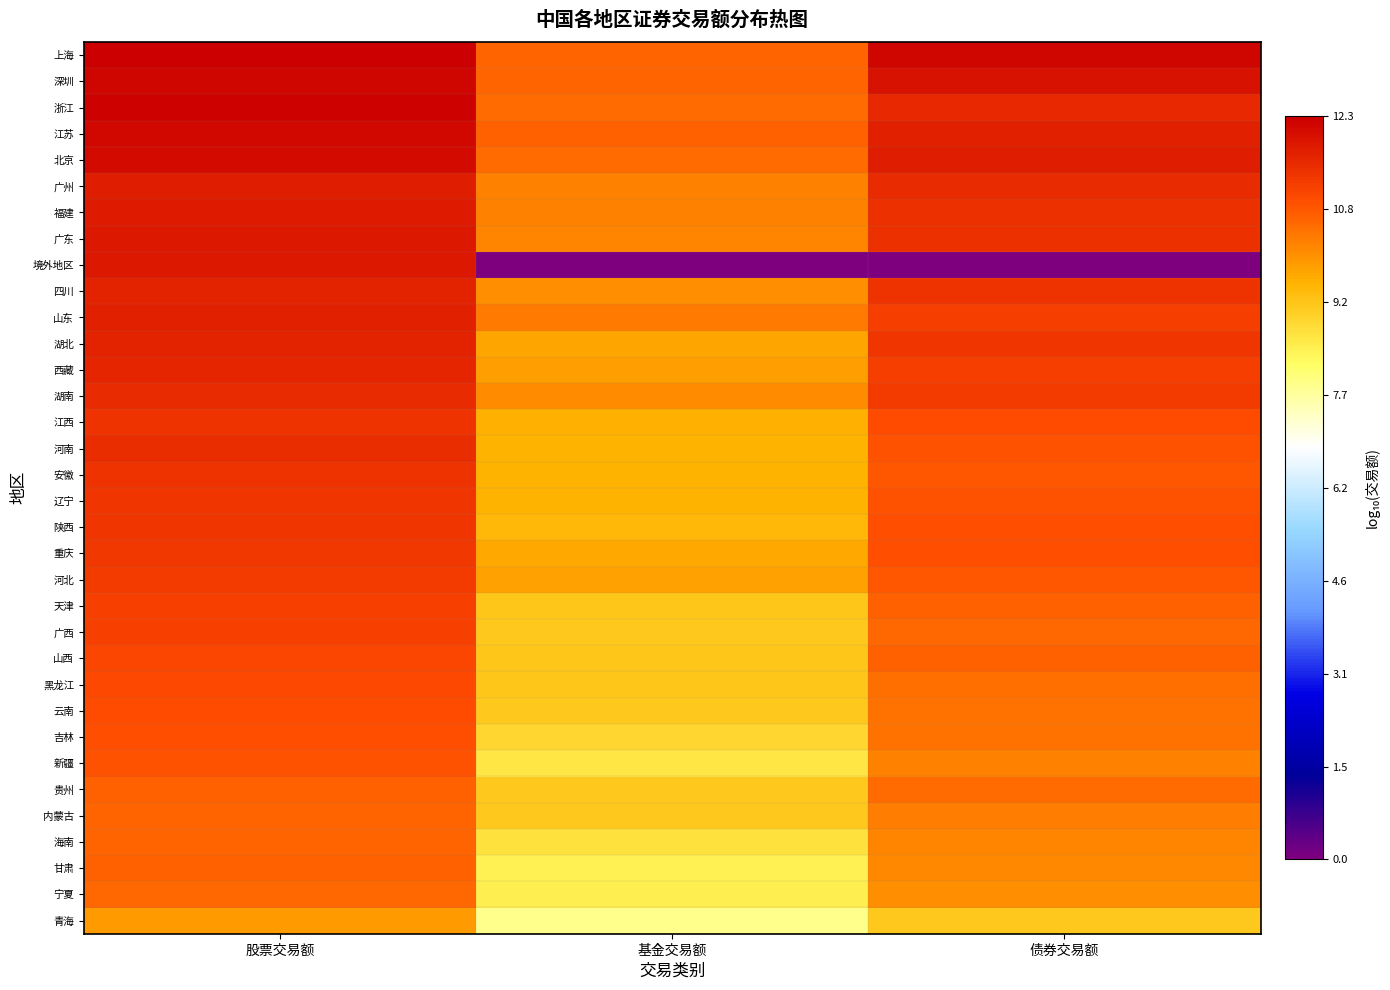

Reading left to right, list all the values displayed in this chart.

上海: 股票交易额=12.3	基金交易额=10.6	债券交易额=12.2
深圳: 股票交易额=12.2	基金交易额=10.6	债券交易额=12.0
浙江: 股票交易额=12.3	基金交易额=10.5	债券交易额=11.6
江苏: 股票交易额=12.1	基金交易额=10.6	债券交易额=11.7
北京: 股票交易额=12.1	基金交易额=10.5	债券交易额=11.8
广州: 股票交易额=11.7	基金交易额=10.2	债券交易额=11.5
福建: 股票交易额=11.8	基金交易额=10.2	债券交易额=11.4
广东: 股票交易额=11.9	基金交易额=10.2	债券交易额=11.4
境外地区: 股票交易额=11.9	基金交易额=0.0	债券交易额=0.0
四川: 股票交易额=11.7	基金交易额=10.0	债券交易额=11.4
山东: 股票交易额=11.7	基金交易额=10.3	债券交易额=11.2
湖北: 股票交易额=11.6	基金交易额=9.7	债券交易额=11.3
西藏: 股票交易额=11.6	基金交易额=9.8	债券交易额=11.2
湖南: 股票交易额=11.5	基金交易额=10.1	债券交易额=11.2
江西: 股票交易额=11.4	基金交易额=9.6	债券交易额=11.0
河南: 股票交易额=11.5	基金交易额=9.6	债券交易额=10.9
安徽: 股票交易额=11.4	基金交易额=9.5	债券交易额=10.8
辽宁: 股票交易额=11.4	基金交易额=9.6	债券交易额=10.8
陕西: 股票交易额=11.3	基金交易额=9.5	债券交易额=10.9
重庆: 股票交易额=11.3	基金交易额=9.7	债券交易额=10.9
河北: 股票交易额=11.2	基金交易额=9.8	债券交易额=10.8
天津: 股票交易额=11.1	基金交易额=9.2	债券交易额=10.6
广西: 股票交易额=11.1	基金交易额=9.2	债券交易额=10.6
山西: 股票交易额=11.0	基金交易额=9.2	债券交易额=10.7
黑龙江: 股票交易额=11.0	基金交易额=9.2	债券交易额=10.5
云南: 股票交易额=10.9	基金交易额=9.2	债券交易额=10.4
吉林: 股票交易额=10.9	基金交易额=8.9	债券交易额=10.4
新疆: 股票交易额=10.8	基金交易额=8.7	债券交易额=10.2
贵州: 股票交易额=10.7	基金交易额=9.2	债券交易额=10.5
内蒙古: 股票交易额=10.6	基金交易额=9.2	债券交易额=10.3
海南: 股票交易额=10.6	基金交易额=8.7	债券交易额=10.2
甘肃: 股票交易额=10.6	基金交易额=8.4	债券交易额=10.1
宁夏: 股票交易额=10.5	基金交易额=8.5	债券交易额=10.0
青海: 股票交易额=9.9	基金交易额=7.9	债券交易额=9.1